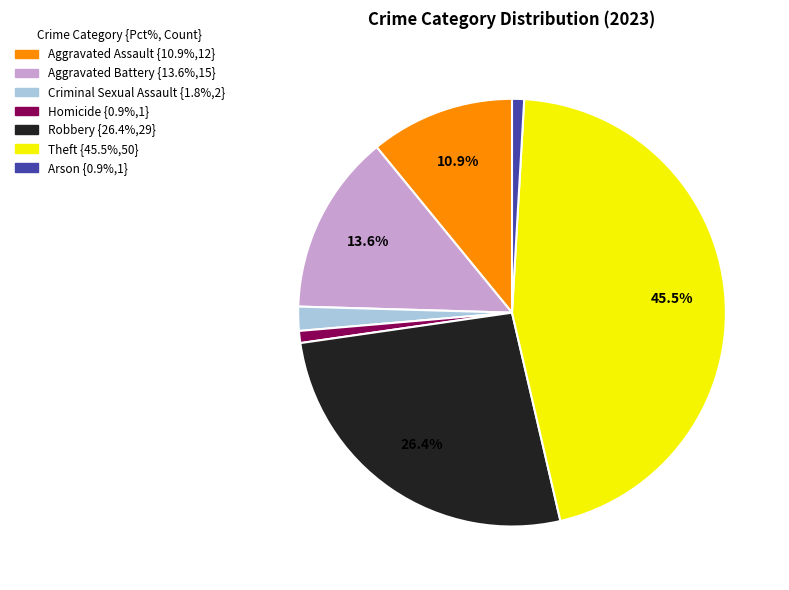

What percentage is NOT represented by Theft?

54.5%